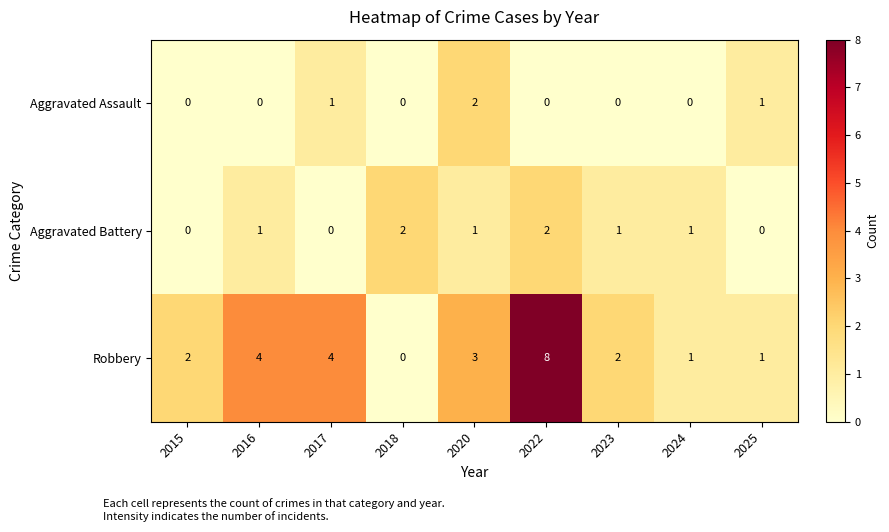

At 2020, list the series in order from largest to smallest.

Robbery, Aggravated Assault, Aggravated Battery